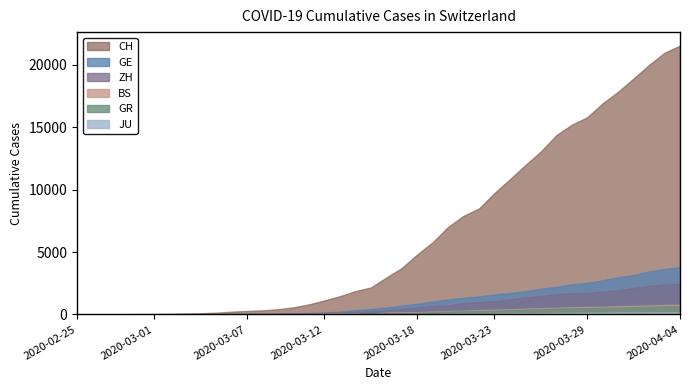

At which label does GR reach its peak?

2020-04-04